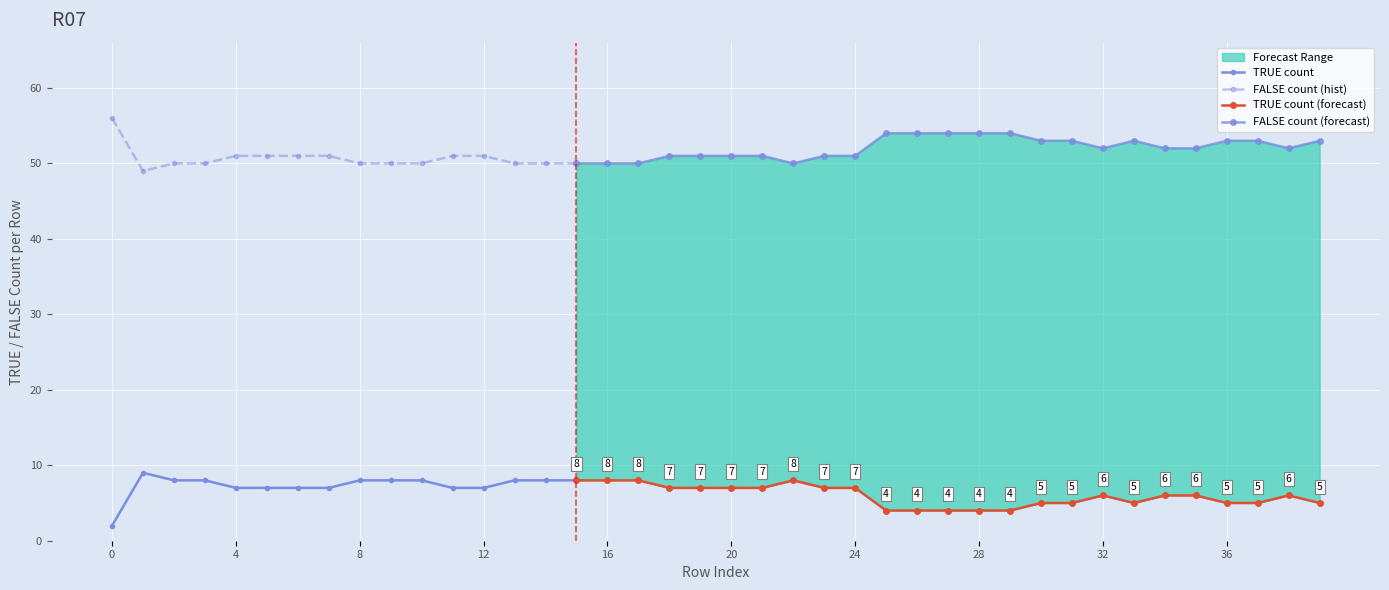

How many TRUE_count values are between 5 and 8?

33